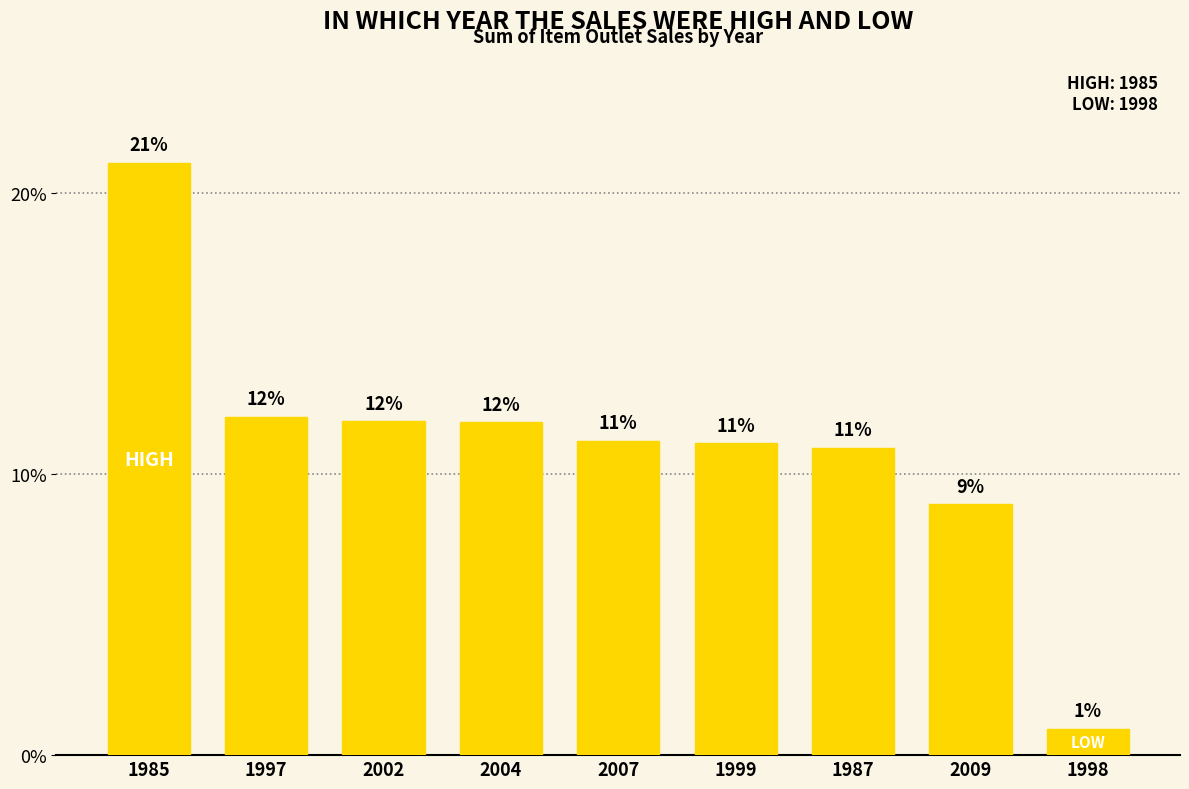

Reading left to right, extract all data points from this chart.

1985=0.2	1997=0.1	2002=0.1	2004=0.1	2007=0.1	1999=0.1	1987=0.1	2009=0.1	1998=0.0